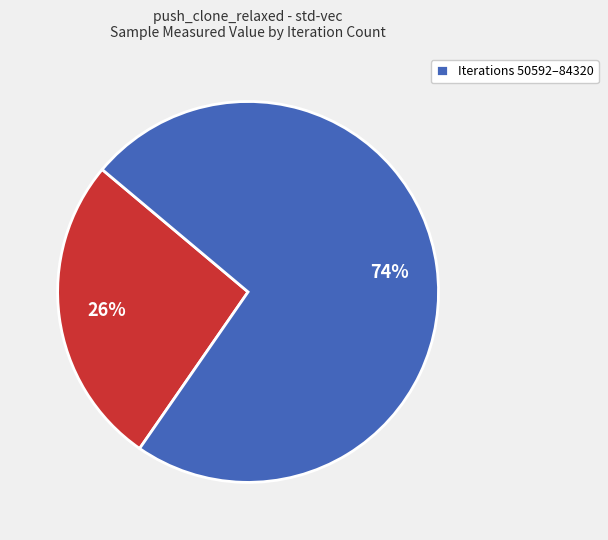

How many segments does this pie chart have?

2